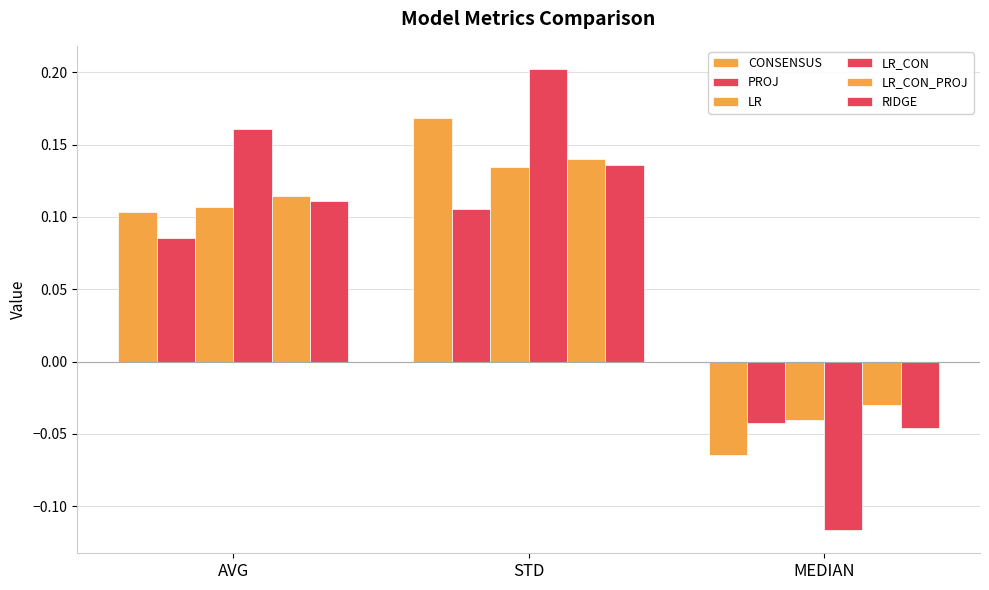

How many values in PROJ are below zero?

1